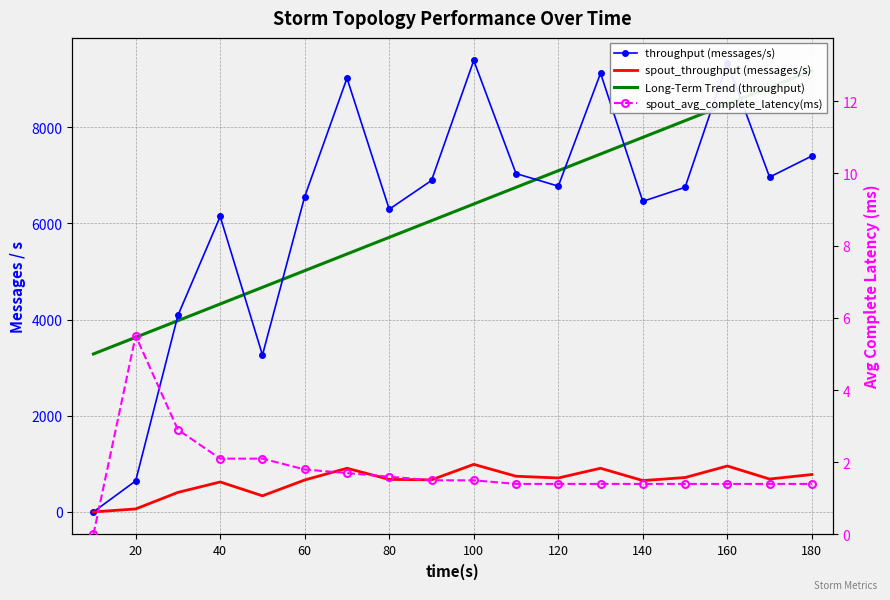

List the series in order of their peak value, lowest first.

spout_avg_complete_latency(ms), spout_throughput (messages/s), Long-Term Trend (throughput), throughput (messages/s)